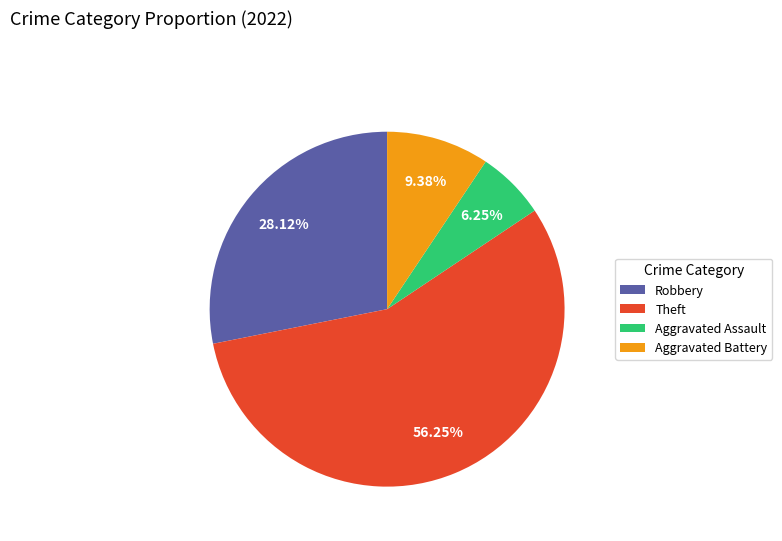

What is the total percentage of Robbery and Aggravated Battery?

37.5%